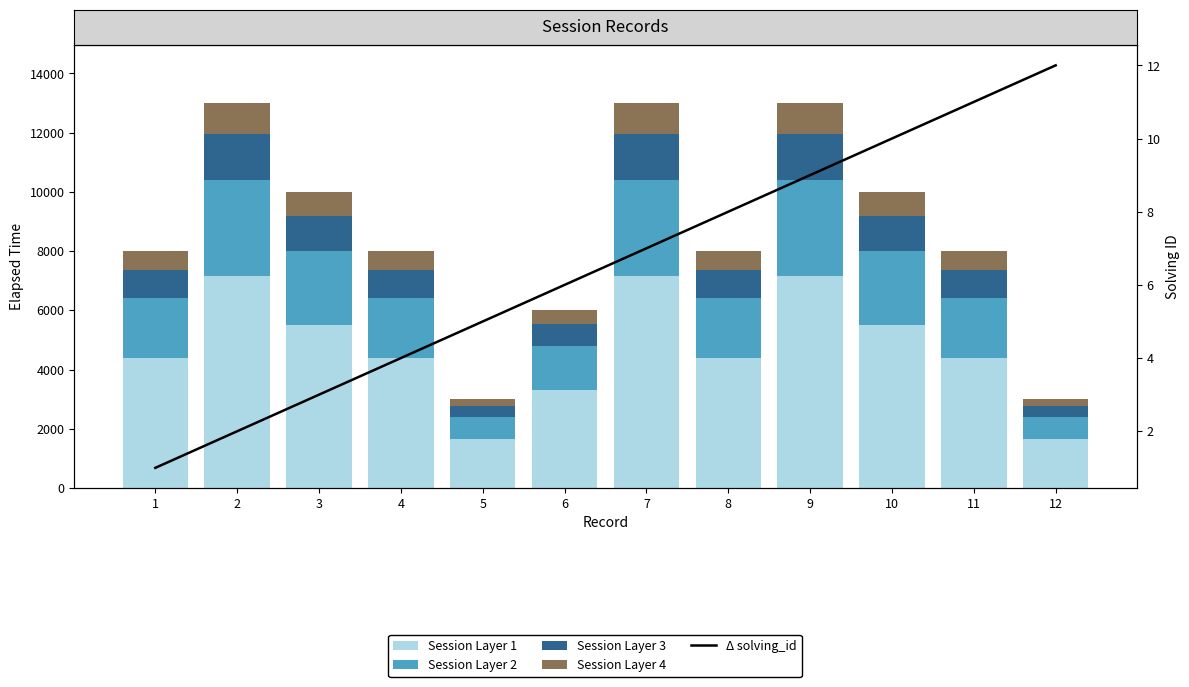

The Session Layer 2 series shows 1002.5 at 1. True or false?

False